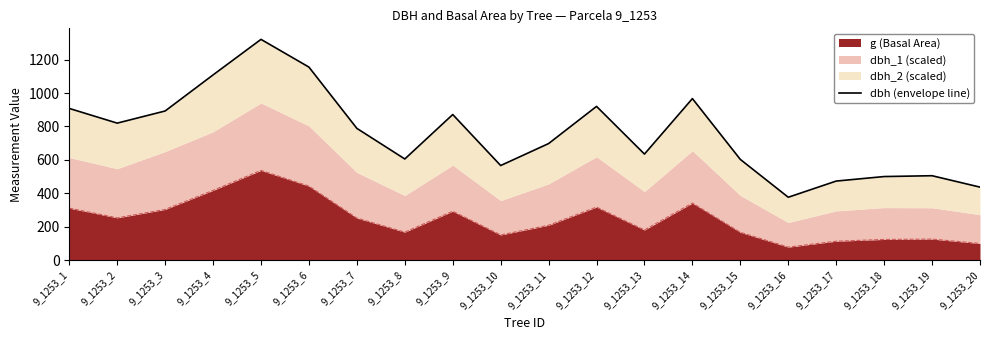

Reading left to right, extract all data points from this chart.

908.0	820.1	892.8	1108.8	1321.6	1155.5	788.6	605.4	871.5	566.2	697.7	920.3	634.8	966.9	602.8	376.3	473.1	500.2	505.2	436.9